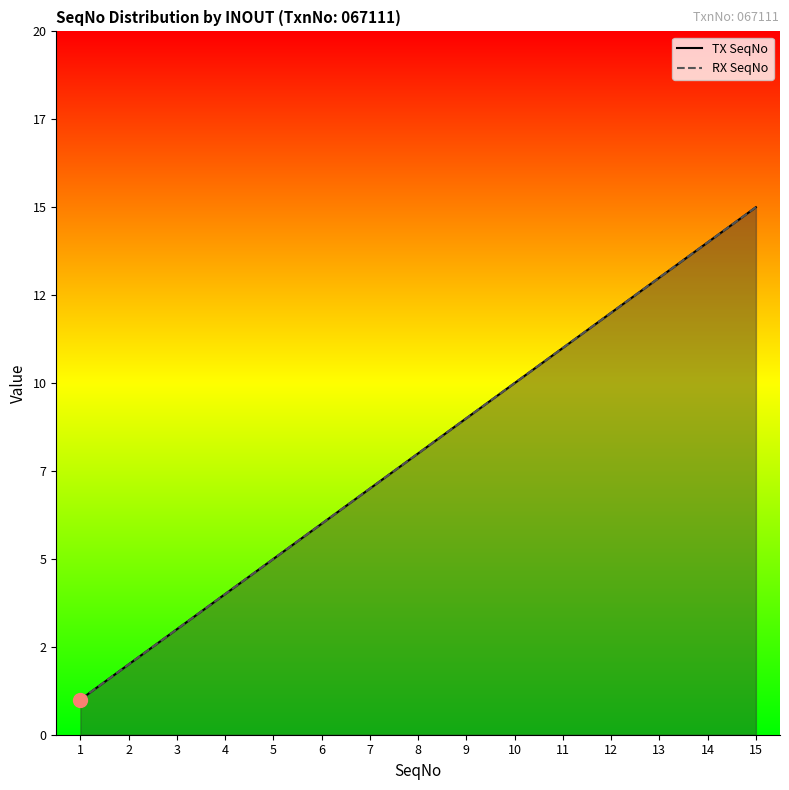

What is the sum of all TX SeqNo values?

120